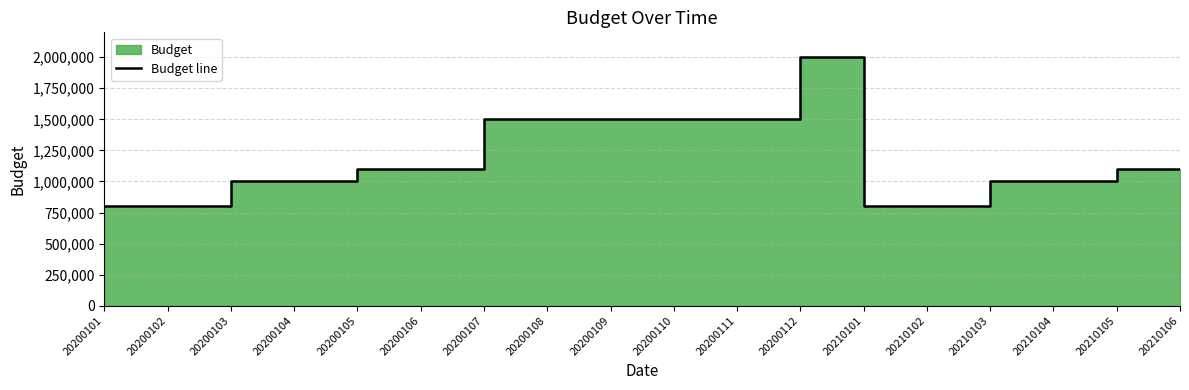

List the labels in order of value, largest first.

20200112, 20200107, 20200108, 20200109, 20200110, 20200111, 20200105, 20200106, 20210105, 20210106, 20200103, 20200104, 20210103, 20210104, 20200101, 20200102, 20210101, 20210102